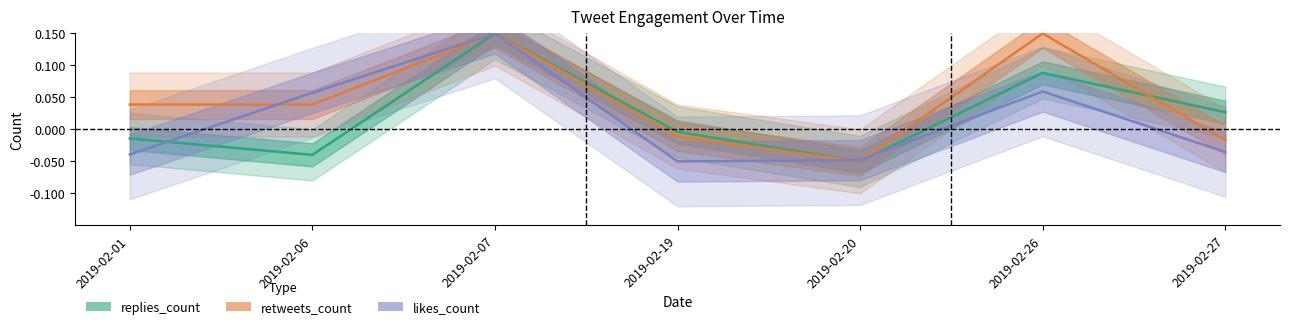

Count the likes_count values in the range 0 to 1.

3